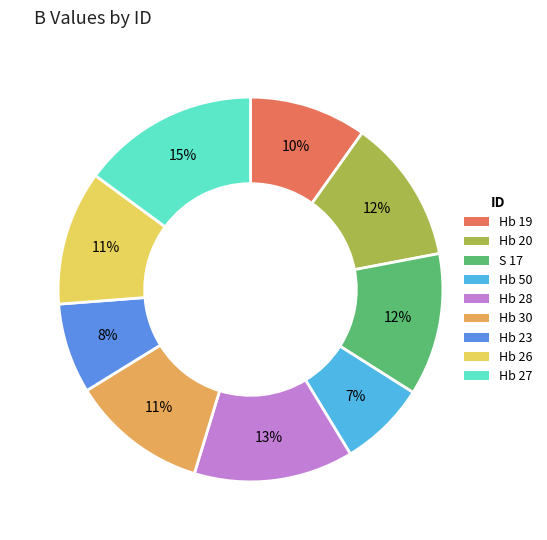

Is there any slice that represents more than half of the pie?

No